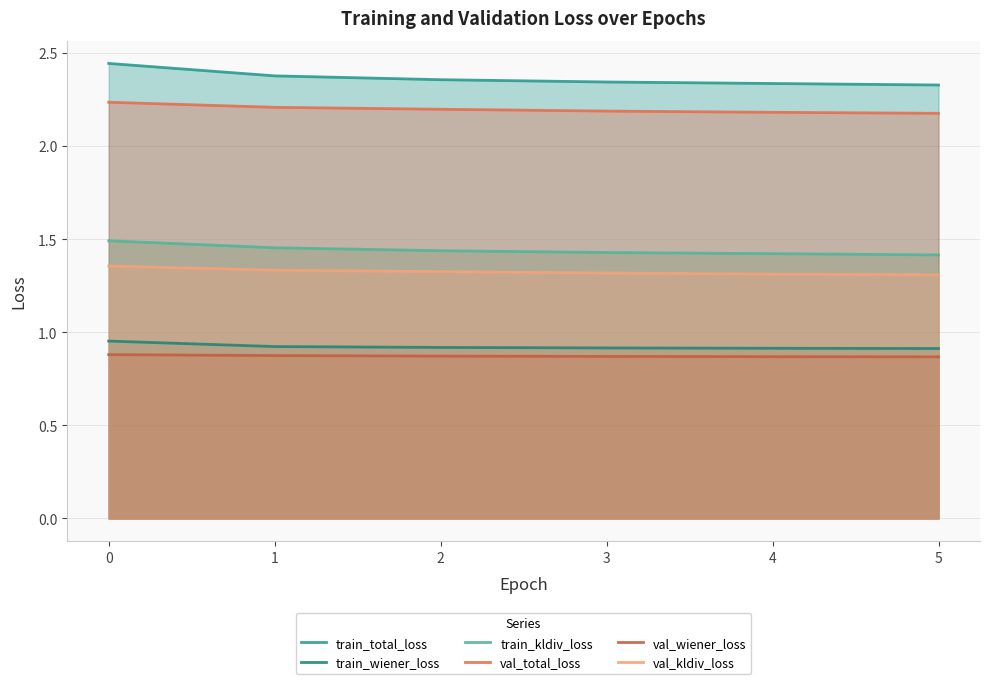

At how many categories does at least one series exceed 1?

6